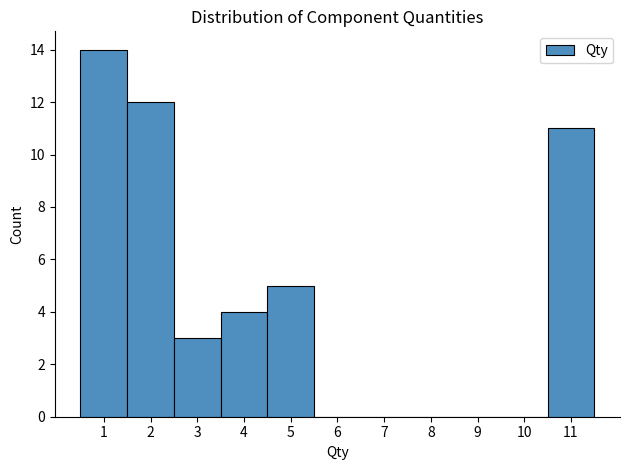

What is the height of the bar covering 3.5 to 4.5 on the x-axis? The values are not printed on the chart, so give them approximately, as read against the axis.

4